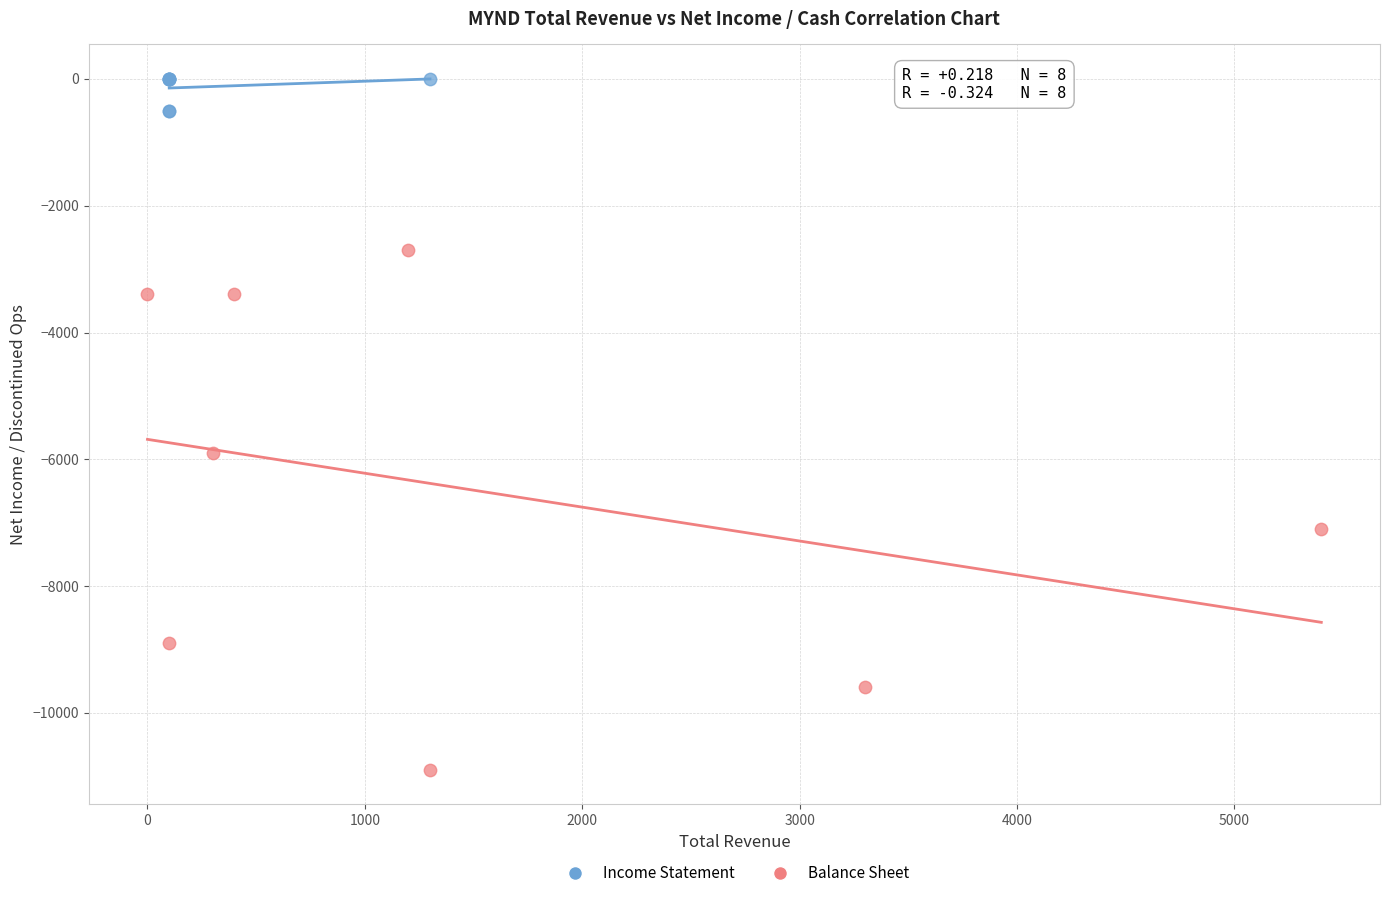

Which series contains the lowest Y value?

Balance Sheet